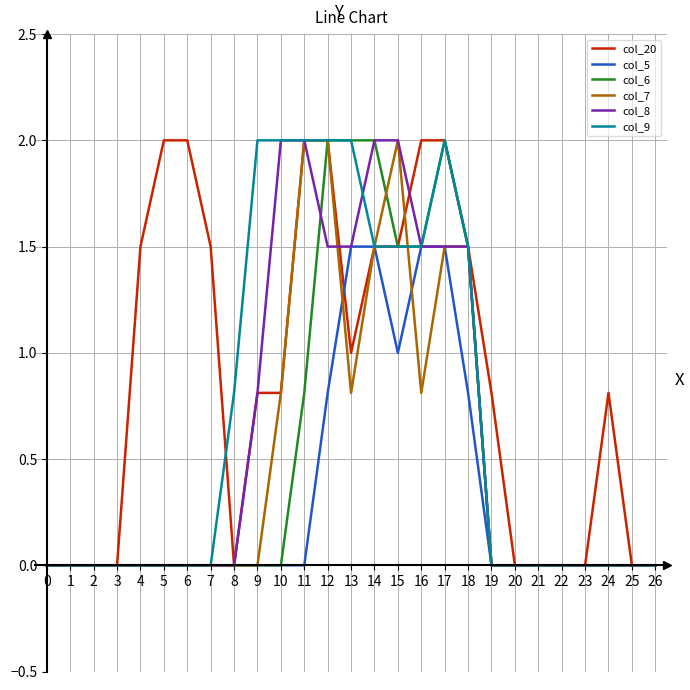

True or false: col_7 has more than 0 interior local peaks.

True